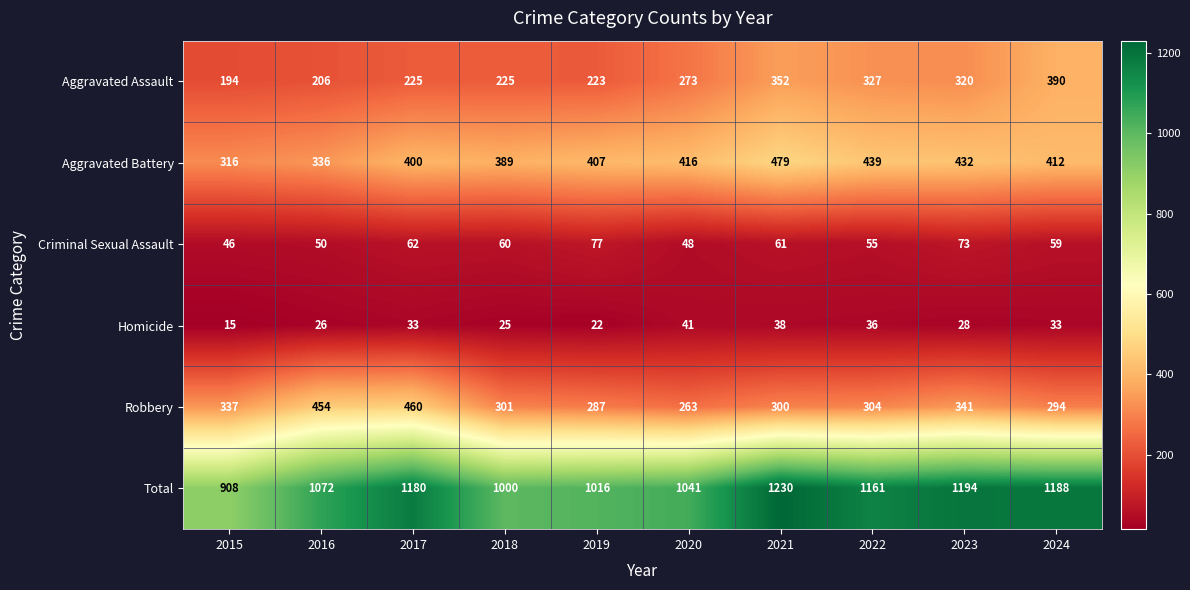

The Aggravated Assault series shows 225 at 2017. True or false?

True